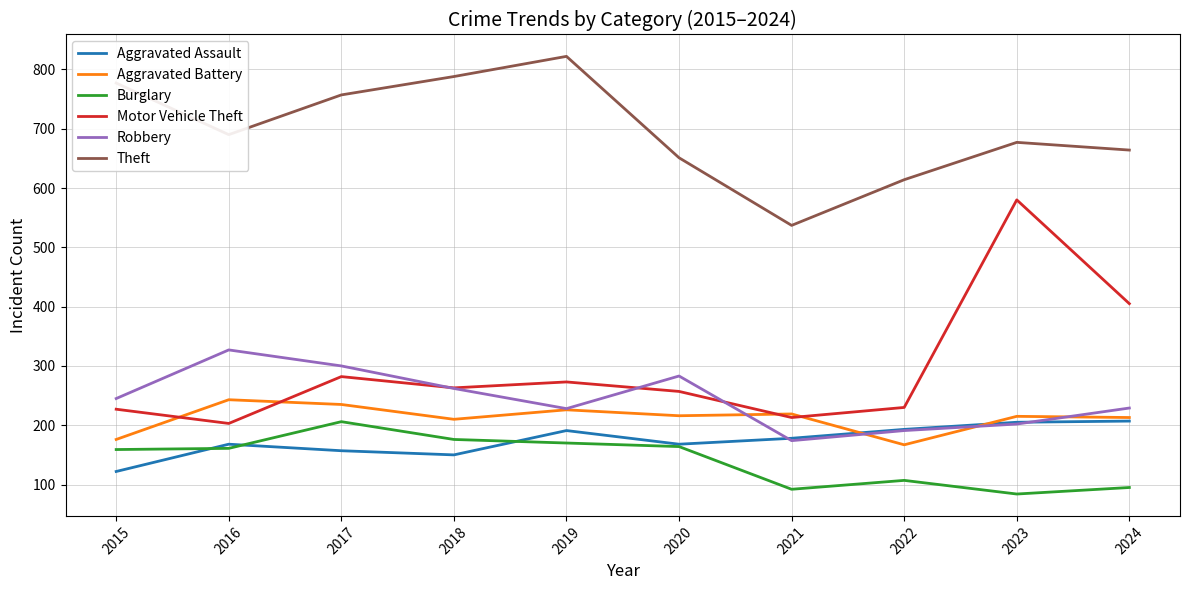

Is the value of Aggravated Assault at 2020 greater than the value of Burglary at 2016?

Yes